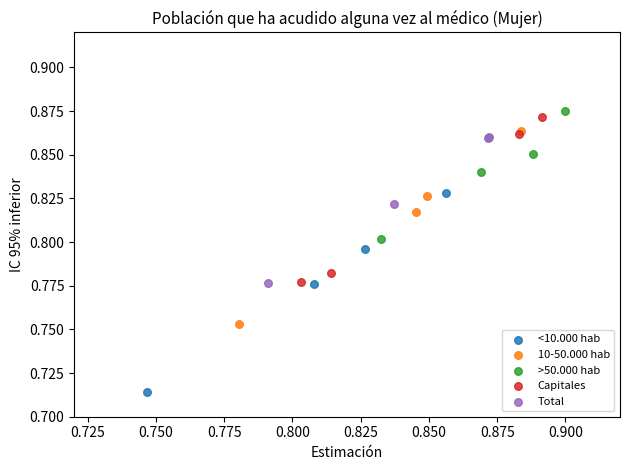

Which series contains the lowest Y value?

<10.000 hab